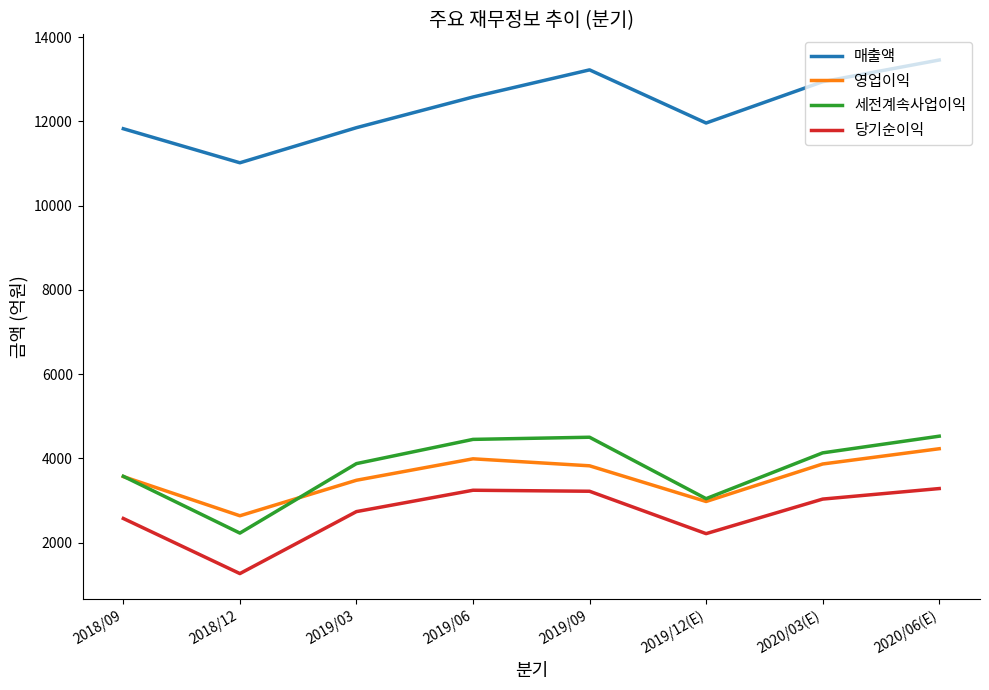

True or false: 세전계속사업이익 and 당기순이익 cross at least once.

False